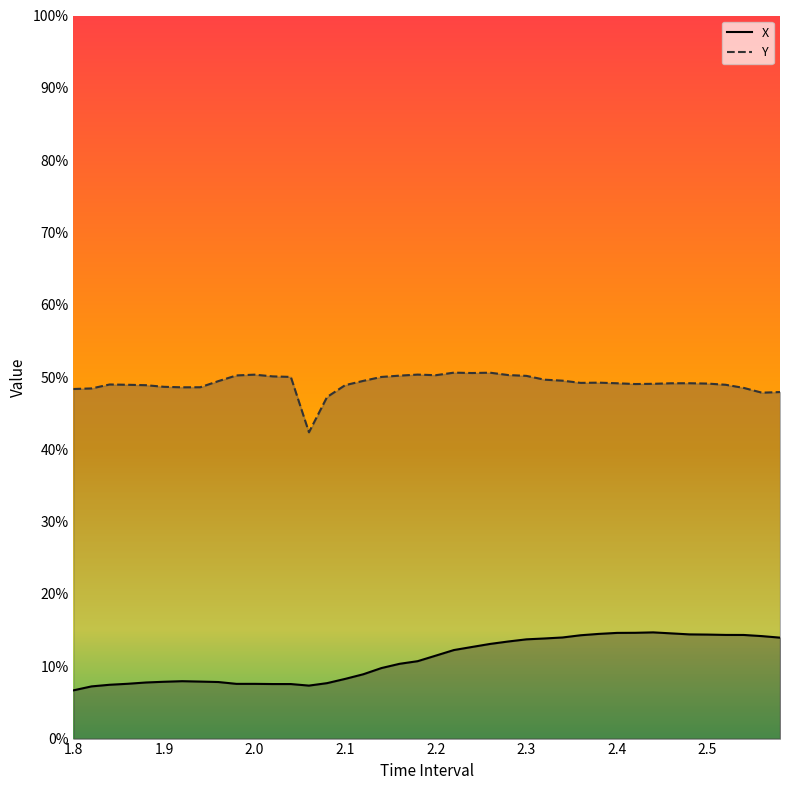

The value of X at 1.9 is 0.0. True or false?

False